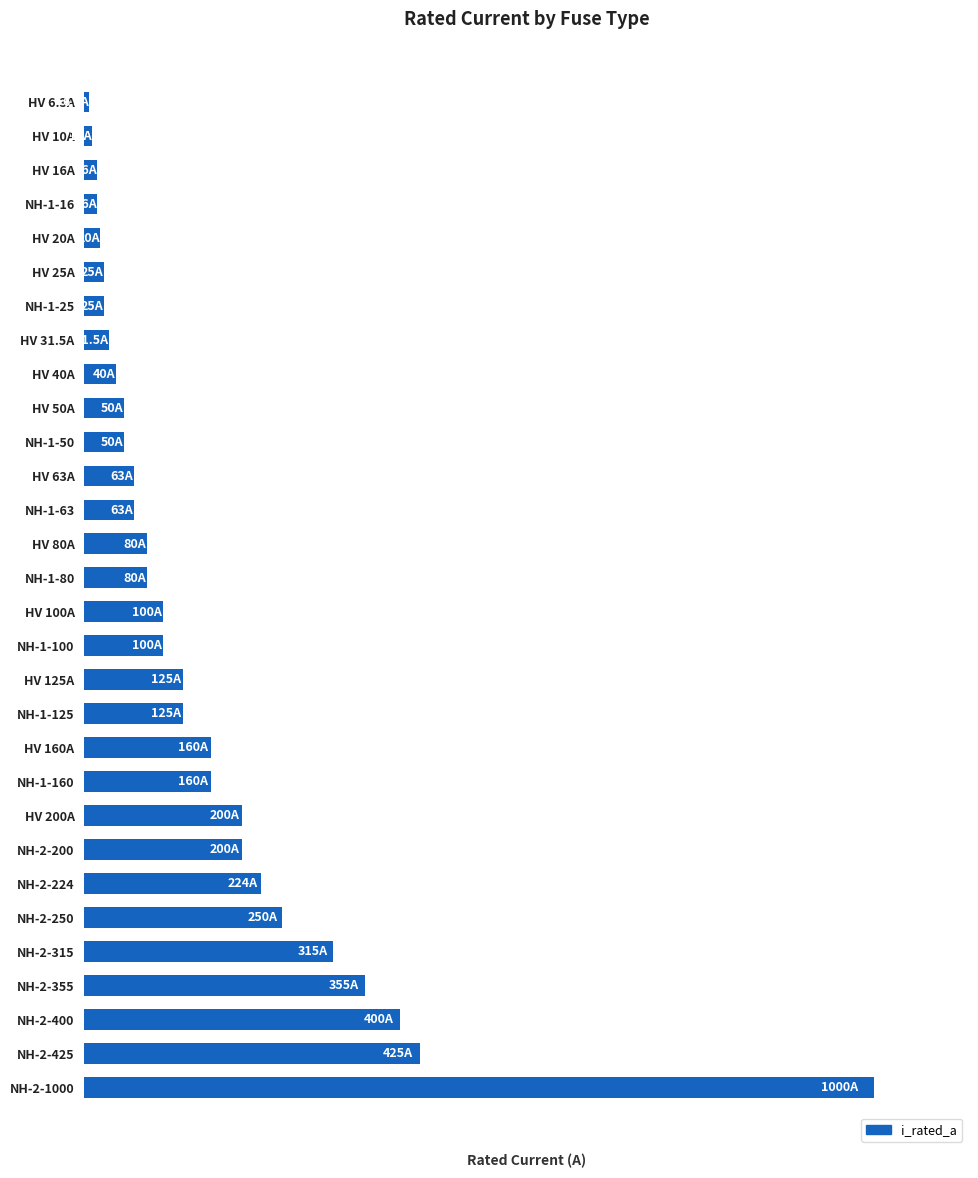

How many distinct data groups are displayed?

1